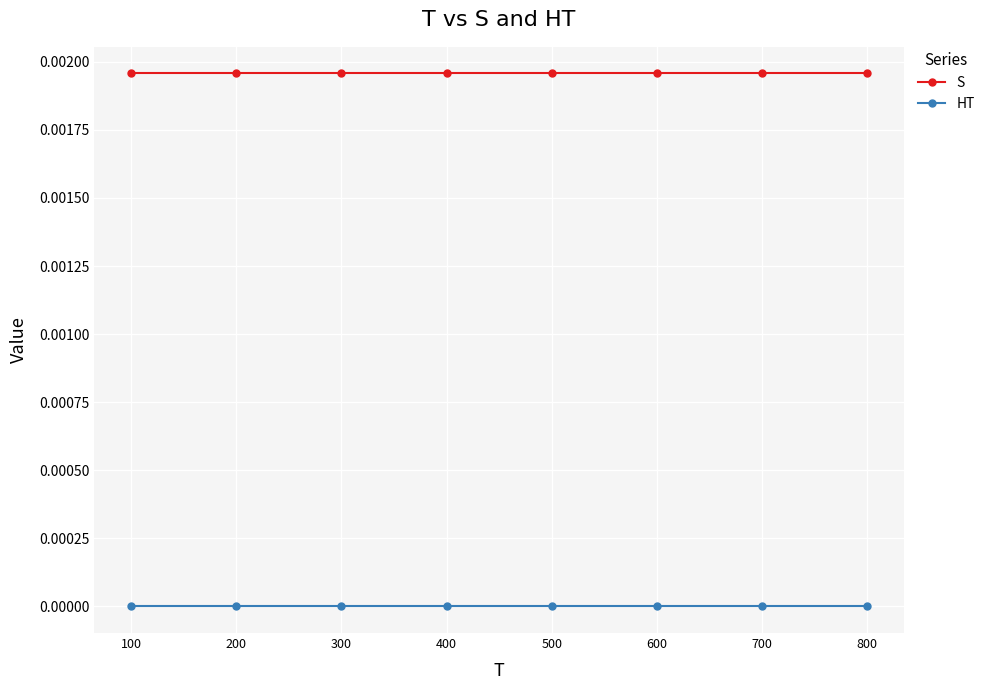

True or false: S and HT cross at least once.

False